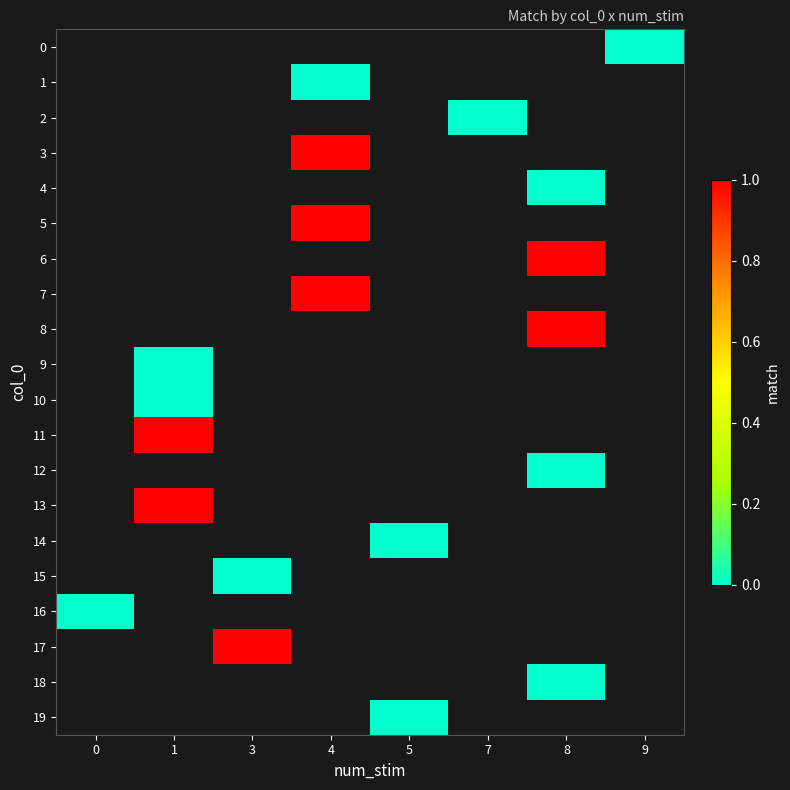

Which has a higher value, 5 or 1?

1